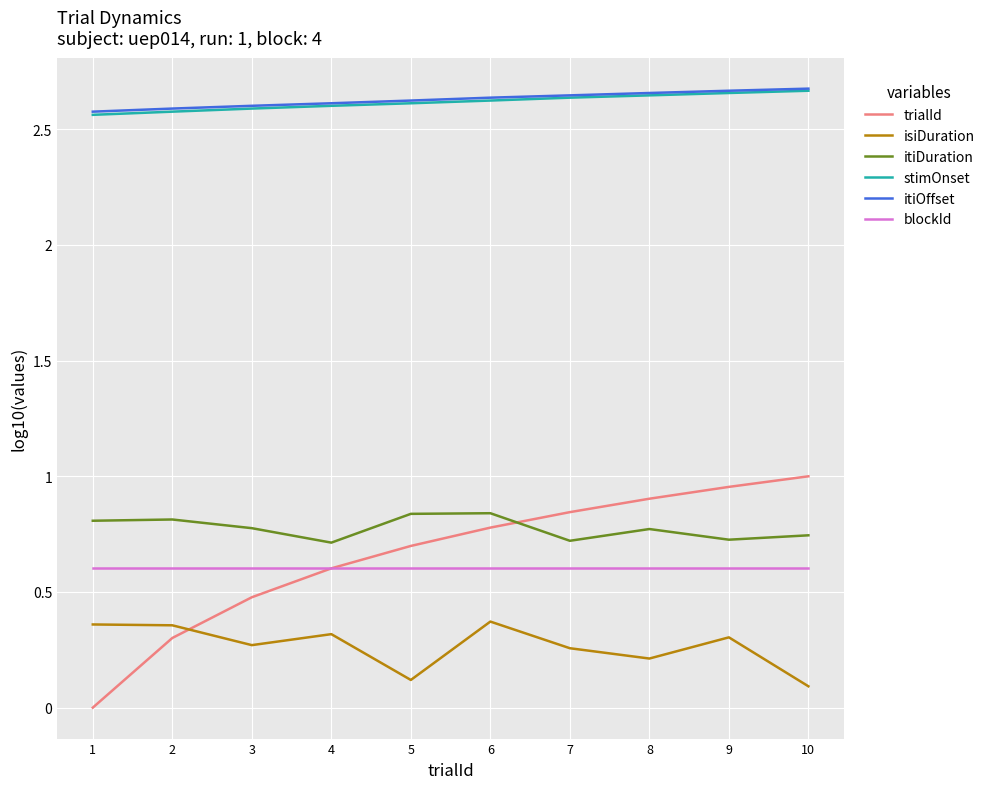

Is the value of itiOffset at 5 greater than the value of blockId at 6?

Yes